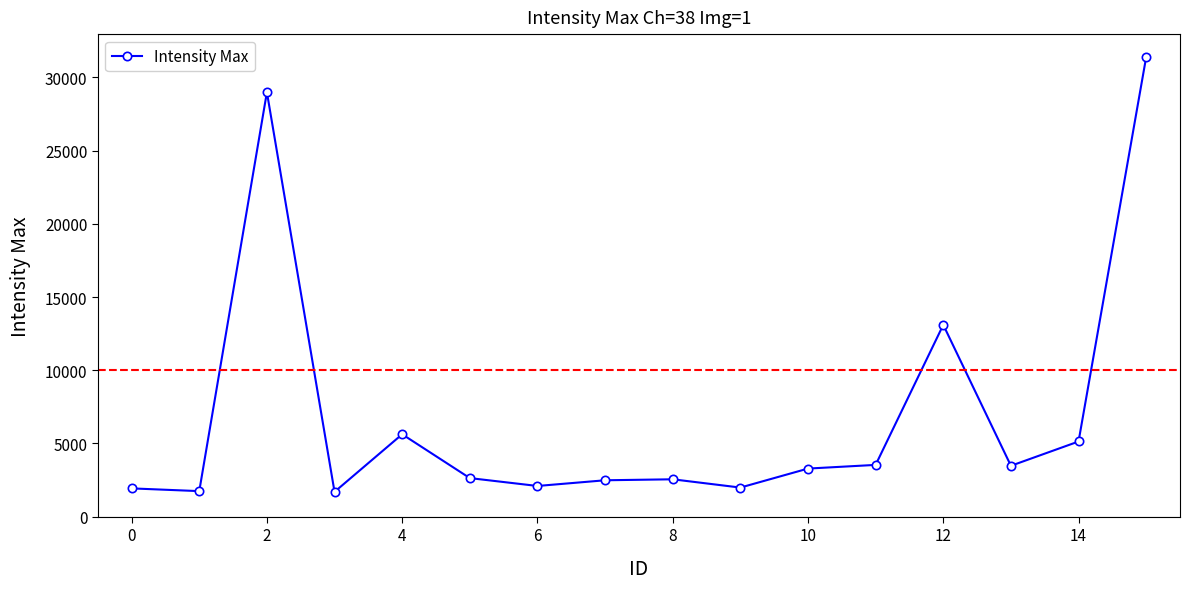

What is the average value?

6979